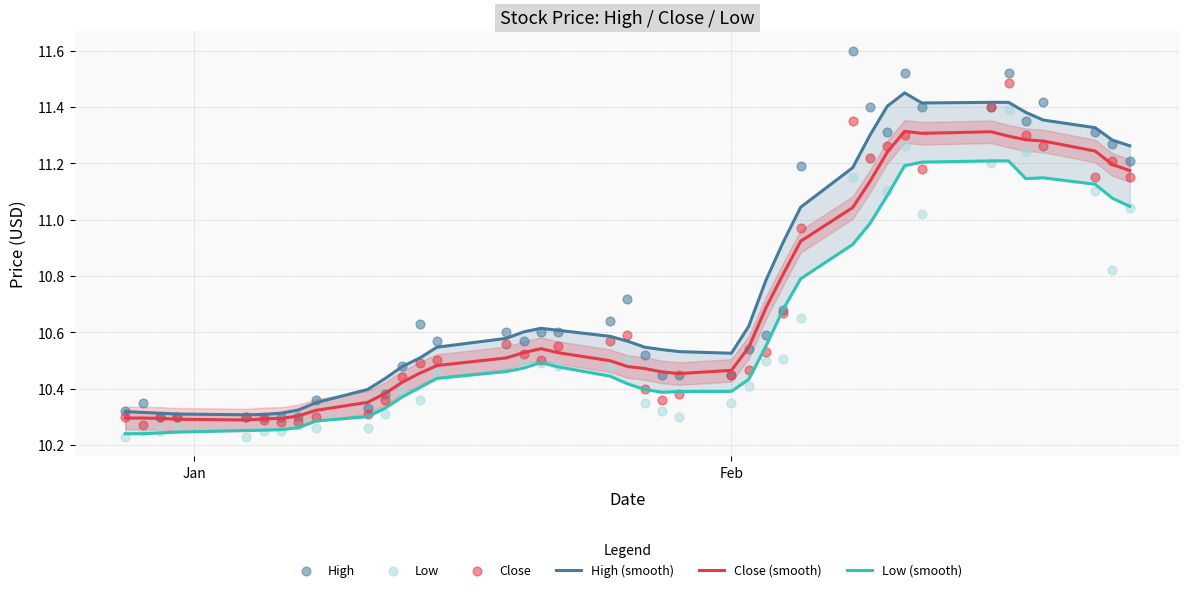

Which series has the largest total across all categories?

High